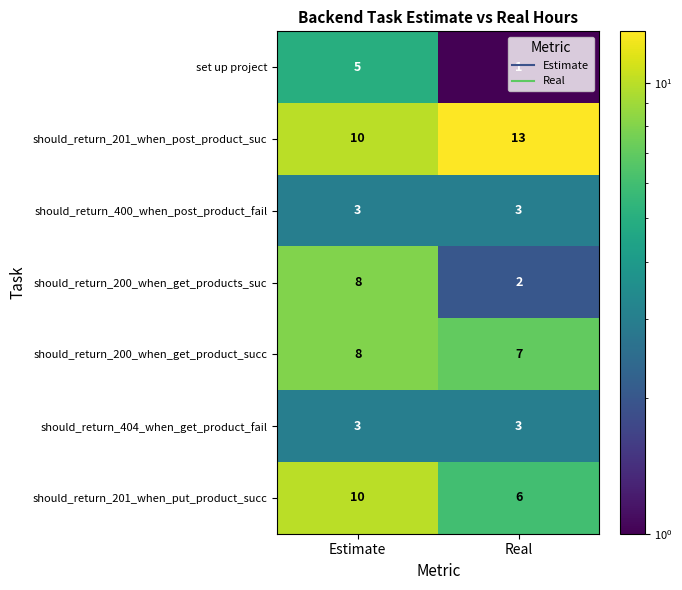

List the labels in order of should_return_200_when_get_products_suc value, smallest first.

Real, Estimate